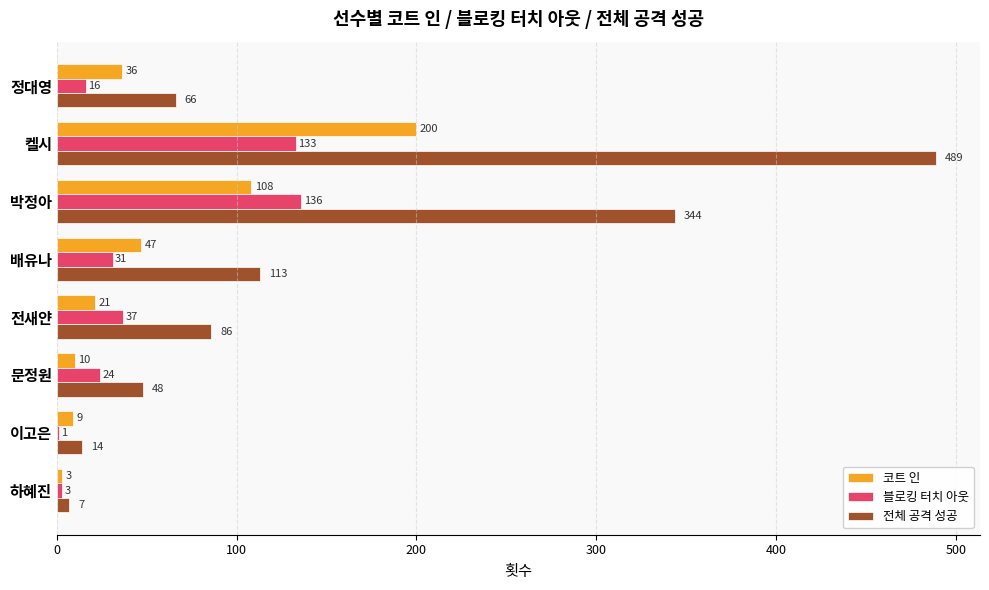

What is the maximum value for 블로킹 터치 아웃?

136